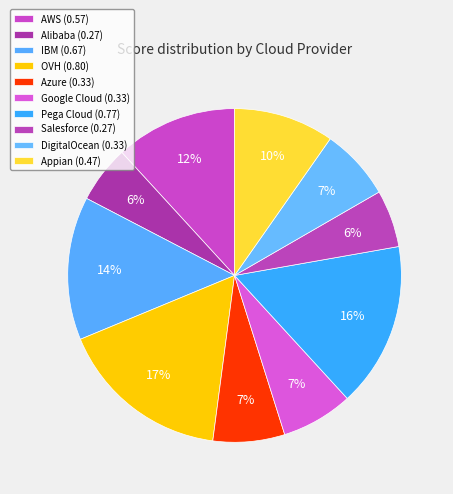

To the nearest percent, what is the difference between the largest and smallest slice percentages?

11%